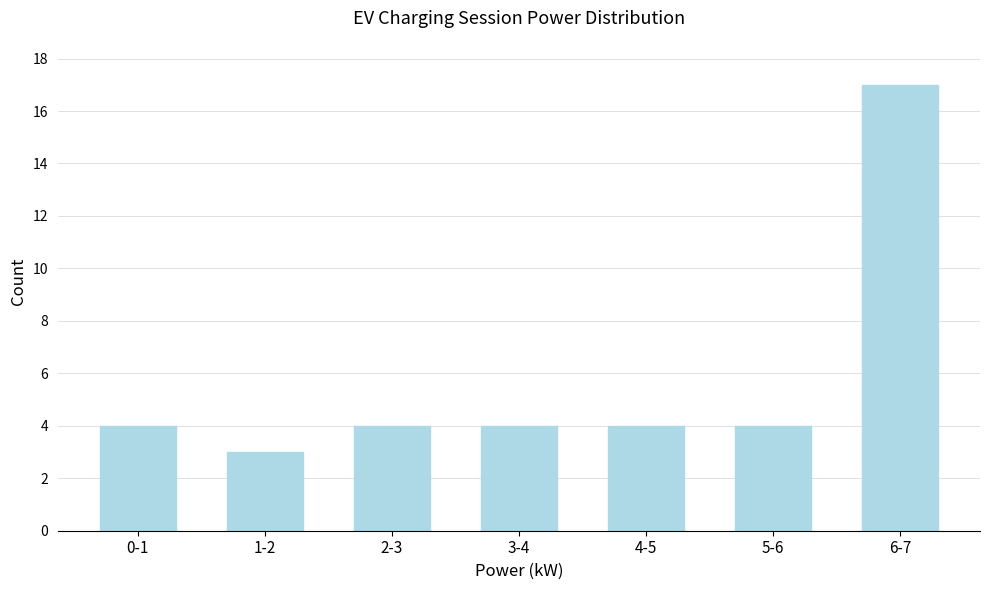

Reading left to right, transcribe all the data shown in this chart.

0-1=4	1-2=3	2-3=4	3-4=4	4-5=4	5-6=4	6-7=17